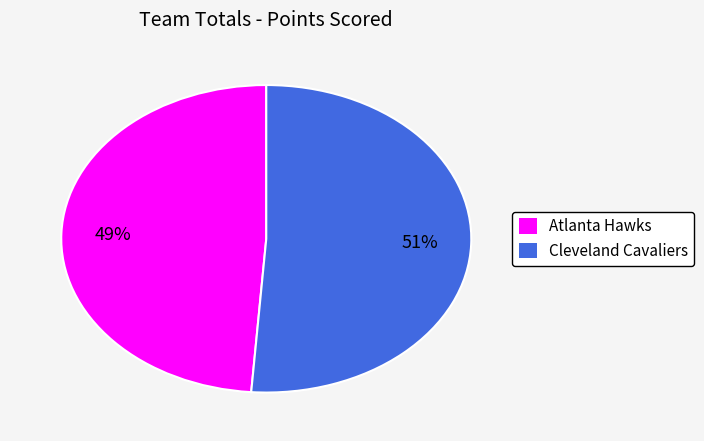

The Cleveland Cavaliers slice represents 51% of the pie. True or false?

True